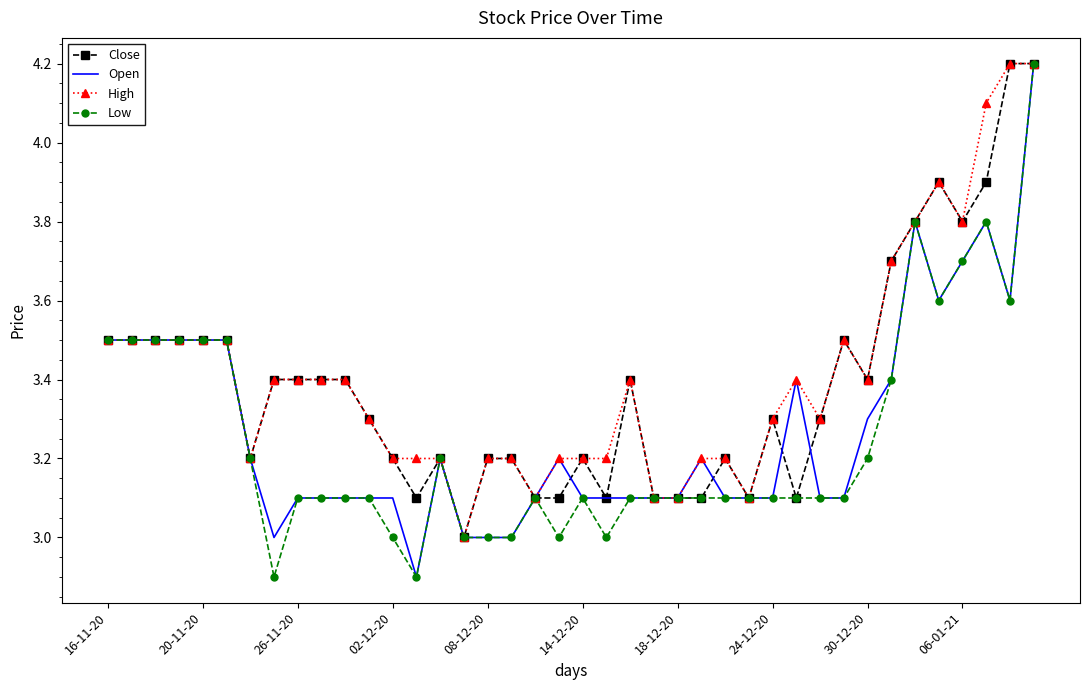

What is the maximum value for Low?

4.2